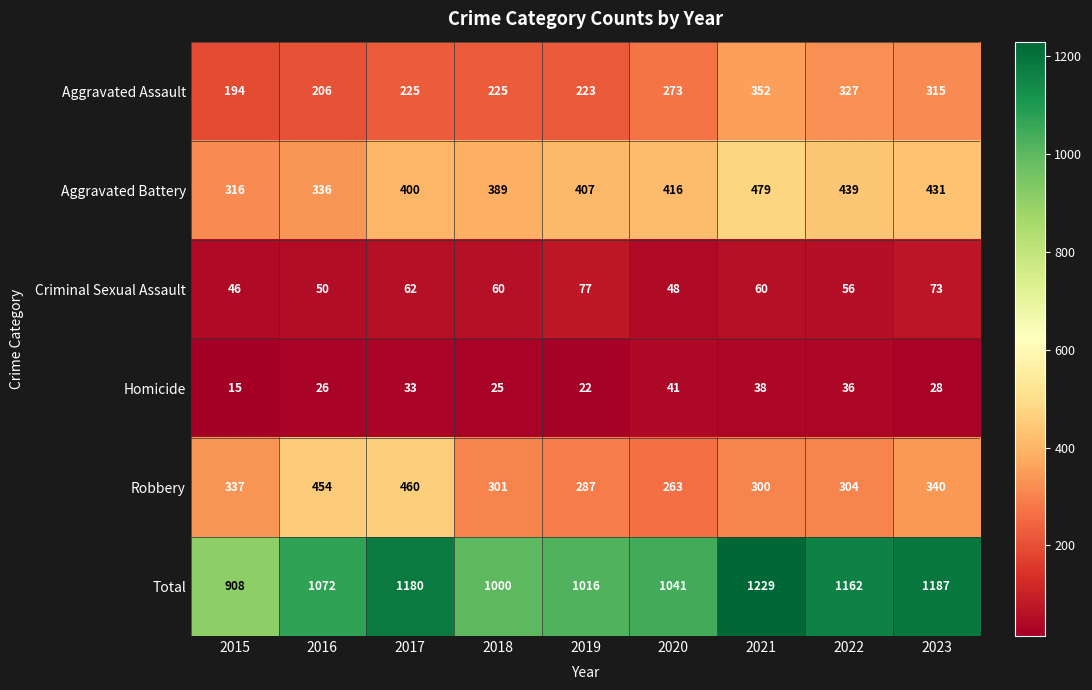

Between 2017 and 2022, which series saw the biggest shift?

Robbery